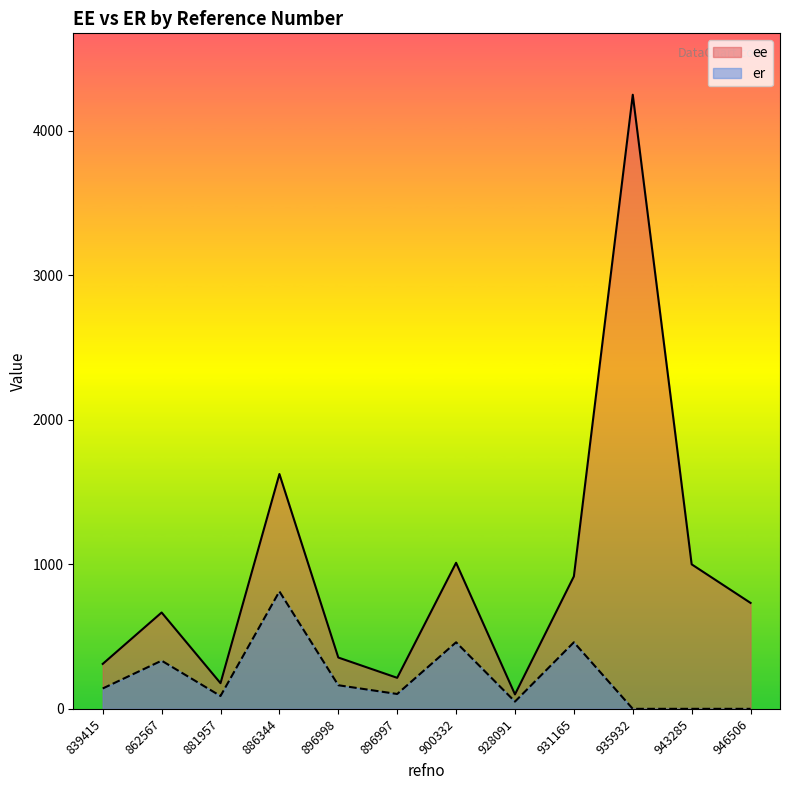

In er, how many points are higher than both neighbors (excluding endpoints)?

4